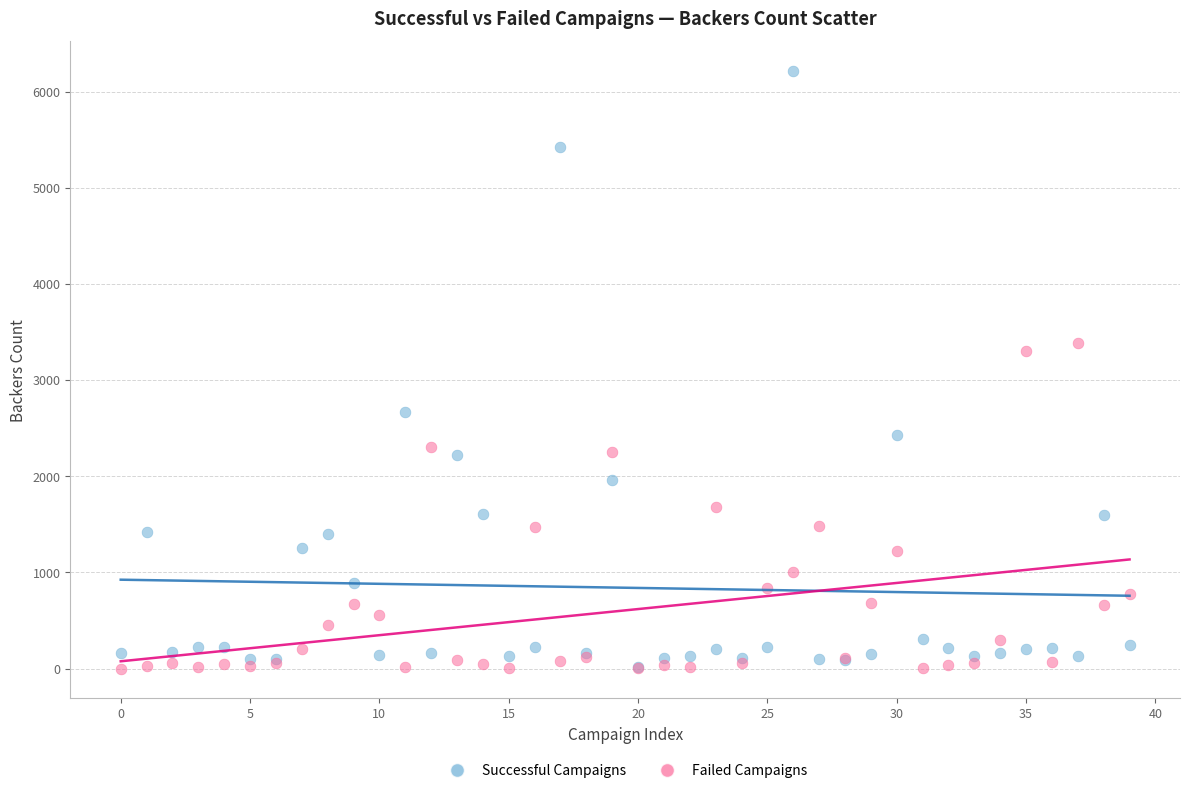

Across all series, what Y value is closest to 3106?

3304